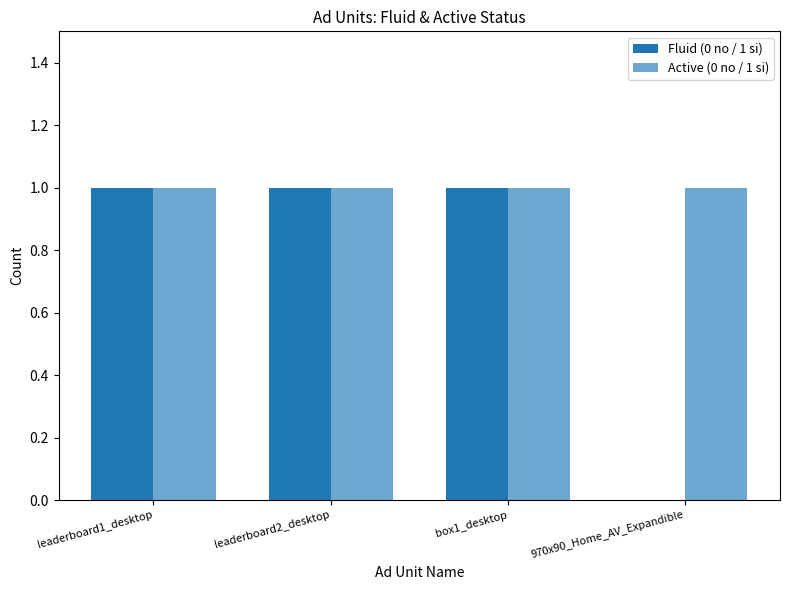

How many series are shown in this chart?

2